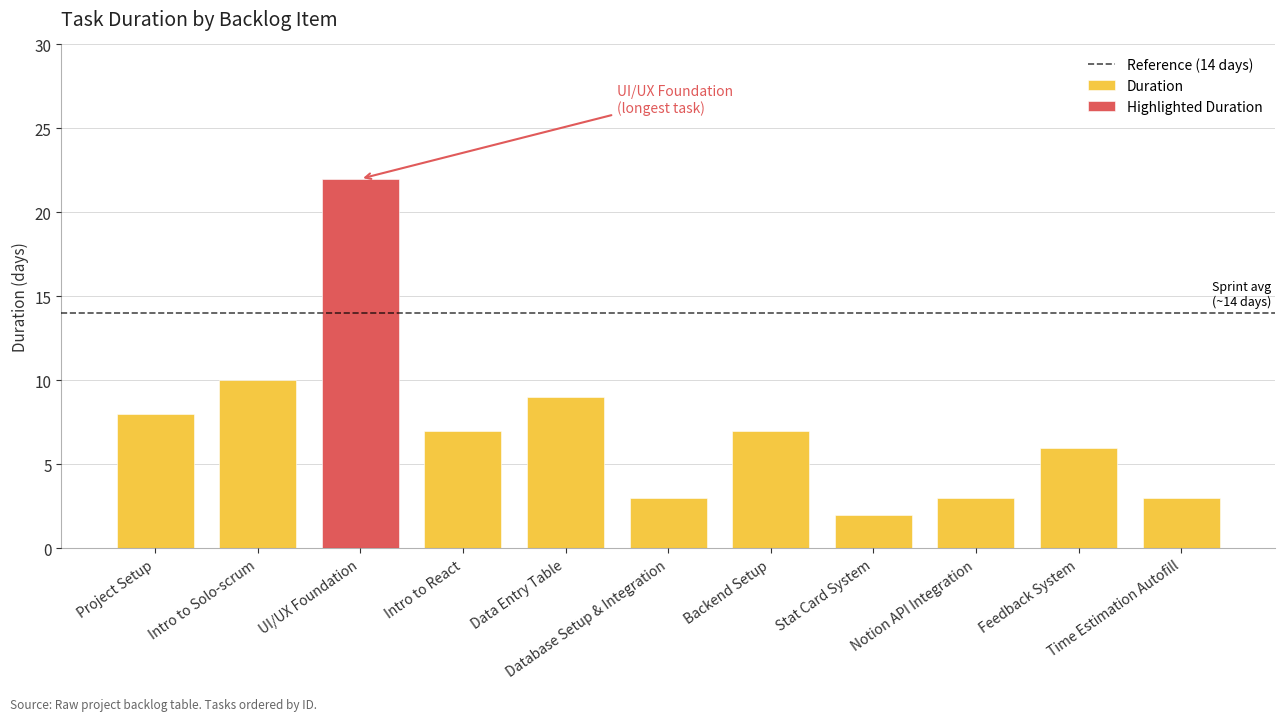

Reading left to right, extract all data points from this chart.

Duration: 8	10	22	7	9	3	7	2	3	6	3
ID: 1	2	3	4	5	6	7	8	9	10	11